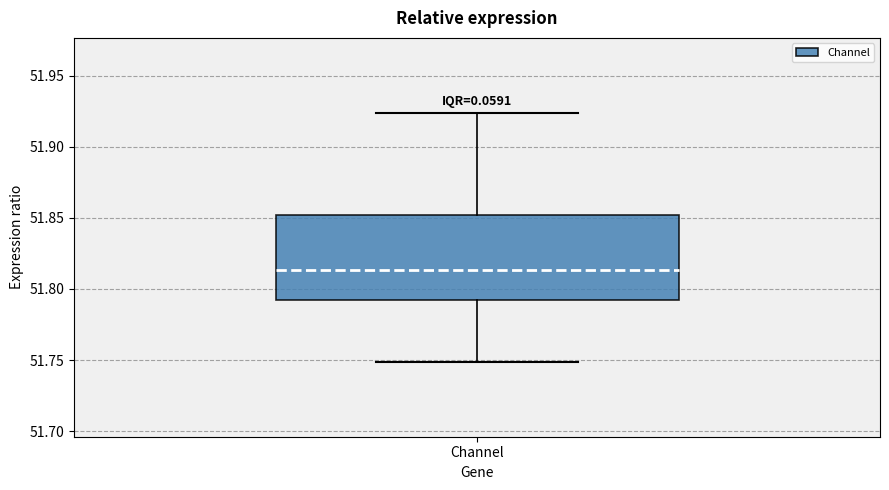

Transcribe this box plot: give where the median line is, the range the box spans, and where the two whiskers end, as read against the y-axis. The values are not printed on the chart, so give them approximately, as read against the axis.

median 51.815, box 51.795 to 51.850, whiskers 51.750 to 51.925